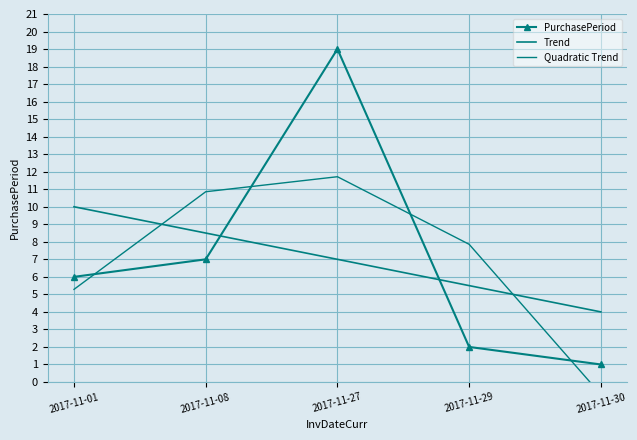

List the series in order of their overall mean, highest first.

PurchasePeriod, Trend, Quadratic Trend